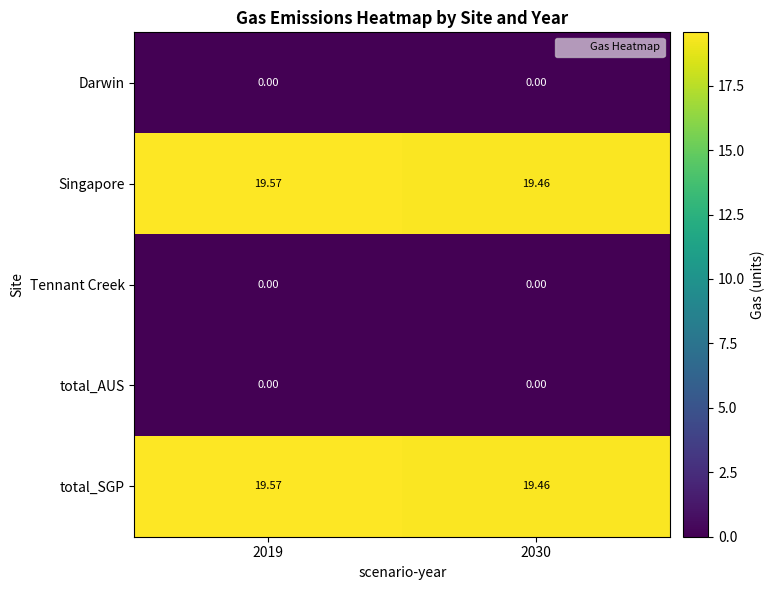

Reading right to left, transcribe all the data shown in this chart.

Darwin: 2030=0.0	2019=0.0
Singapore: 2030=19.5	2019=19.6
Tennant Creek: 2030=0.0	2019=0.0
total_AUS: 2030=0.0	2019=0.0
total_SGP: 2030=19.5	2019=19.6